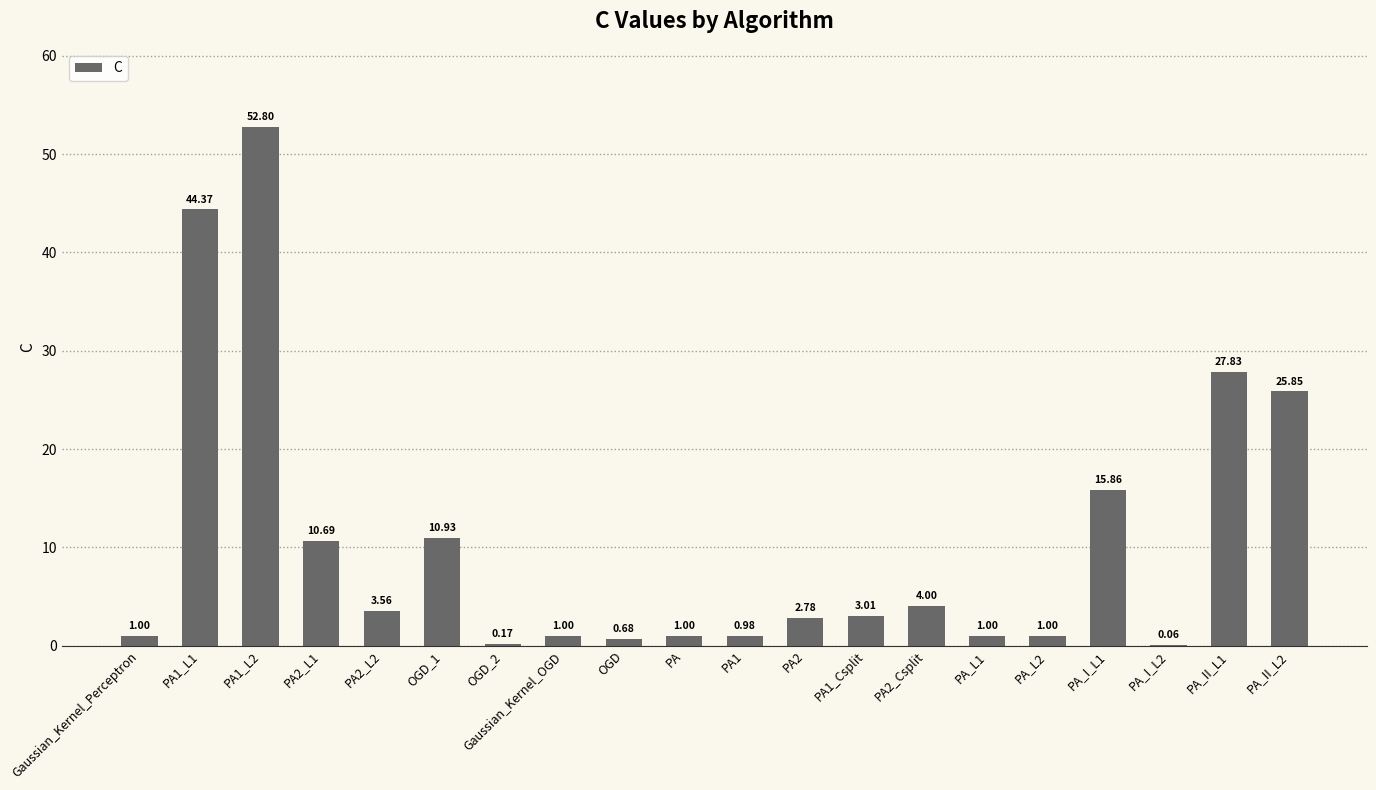

At which label is the value closest to 26?

PA_II_L2